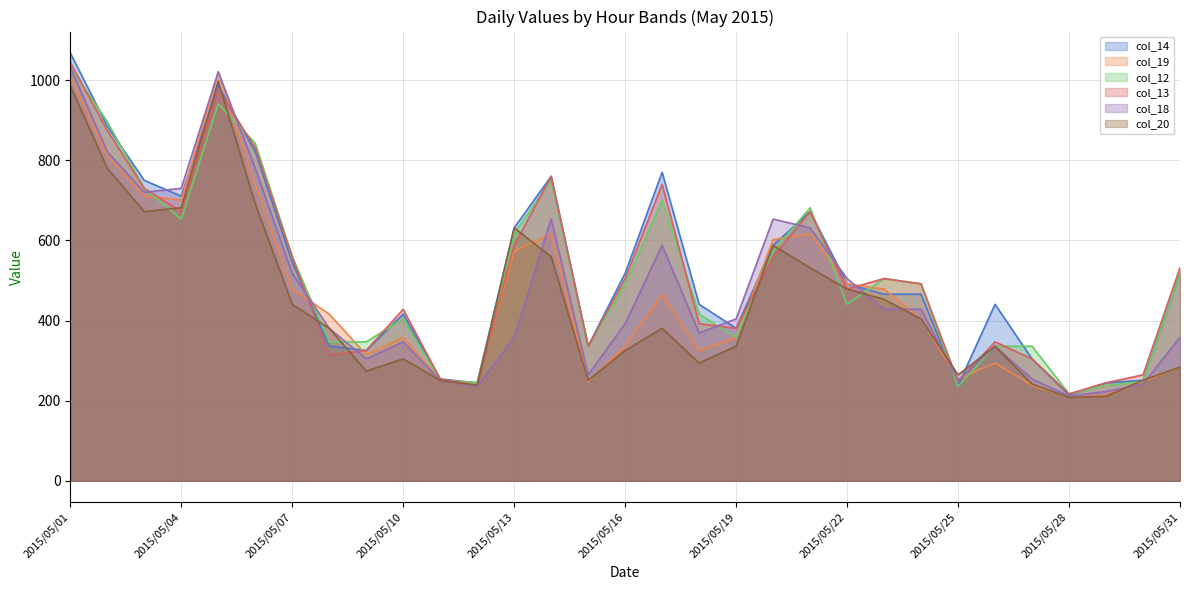

Rank the series by their maximum value, from highest to lowest.

col_14, col_13, col_12, col_18, col_19, col_20